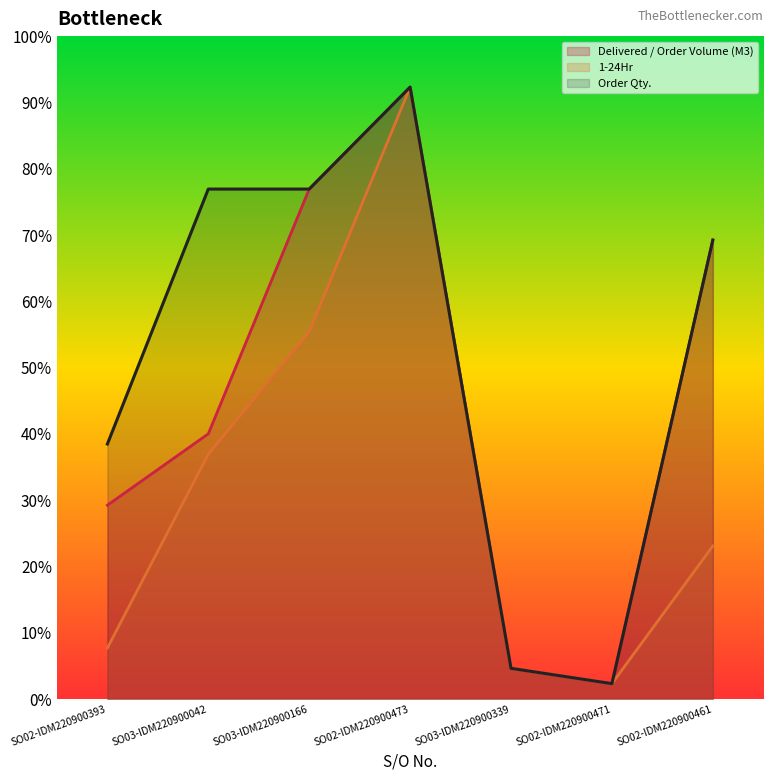

Rank the series by their maximum value, from lowest to highest.

Delivered / Order Volume (M3), 1-24Hr, Order Qty.